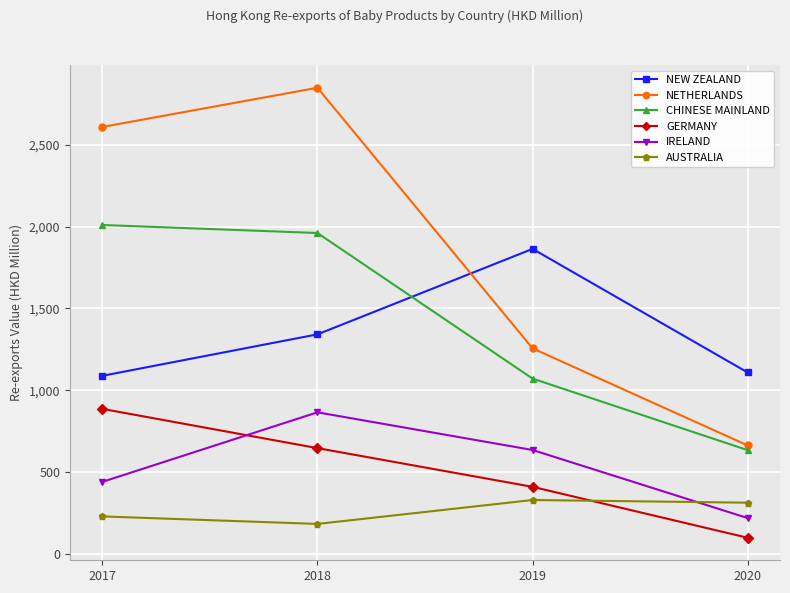

What are all the series names shown in the legend?

NEW ZEALAND, NETHERLANDS, CHINESE MAINLAND, GERMANY, IRELAND, AUSTRALIA